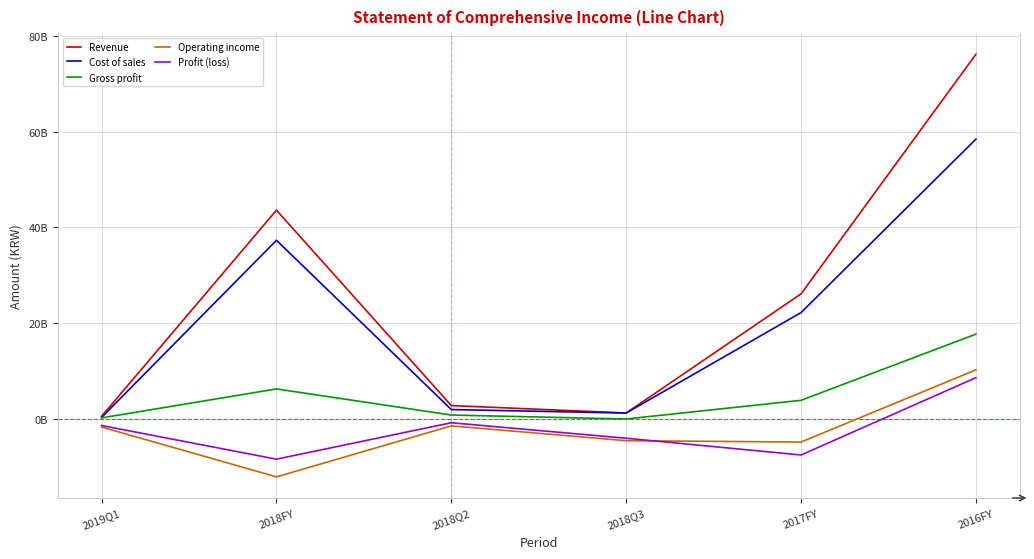

Does the chart have visible grid lines?

Yes